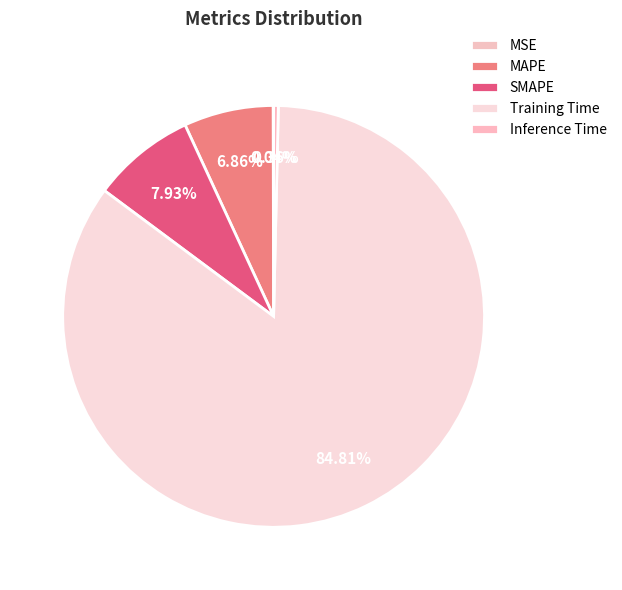

True or false: MSE accounts for 0% of the total.

True